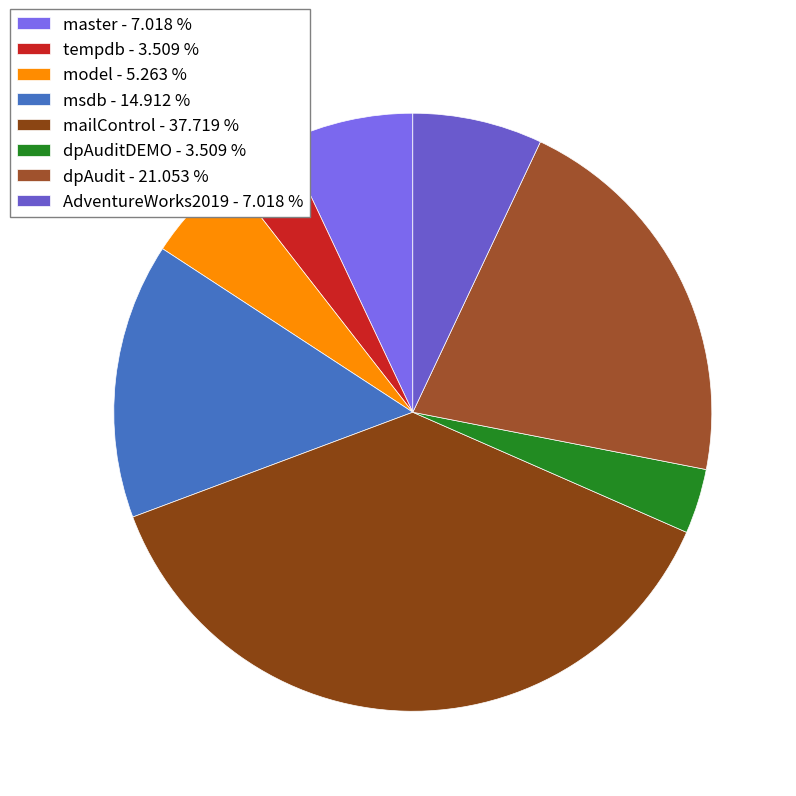

Rank the categories by value from lowest to highest.

tempdb, dpAuditDEMO, model, master, AdventureWorks2019, msdb, dpAudit, mailControl